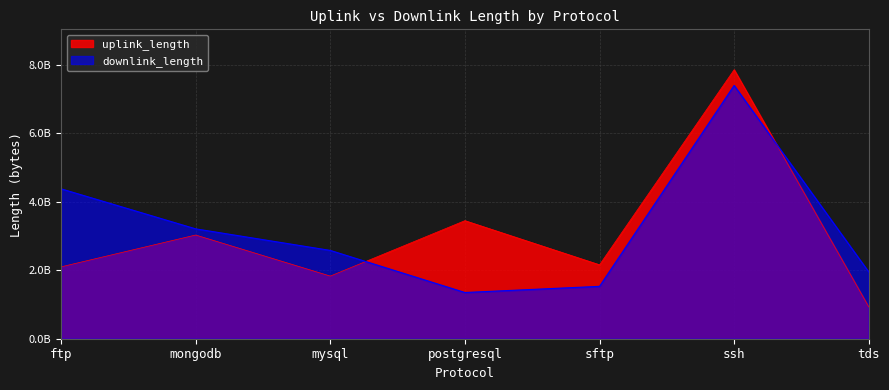

At which label is uplink_length closest to 4395479585?

postgresql